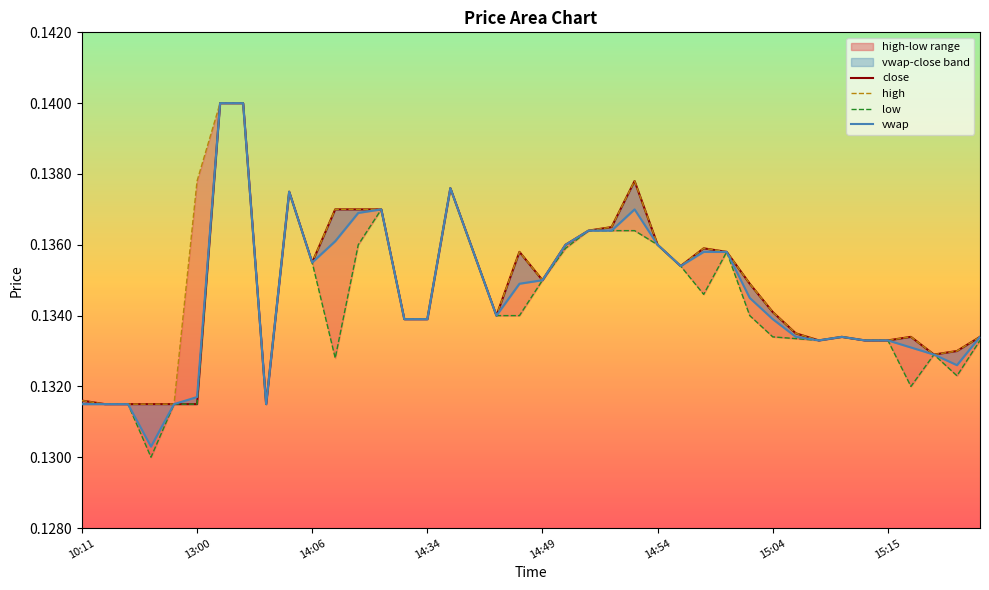

In low, how many points are lower than both neighbors (excluding endpoints)?

7